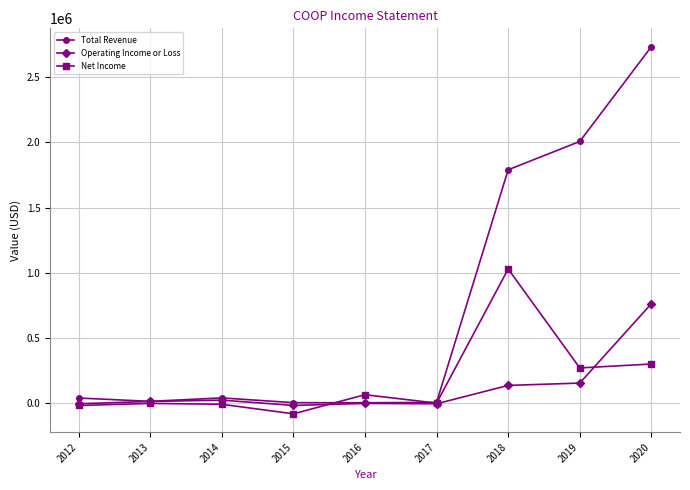

At how many categories does at least one series exceed 1072449?

3